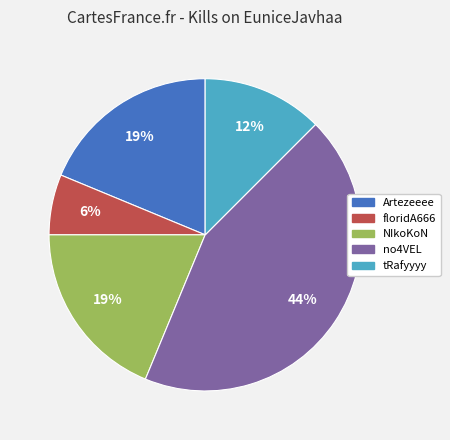

Is there a majority slice in this chart?

No